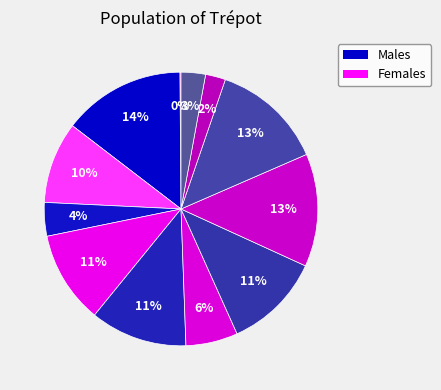

Count the number of slices in the pie.

12